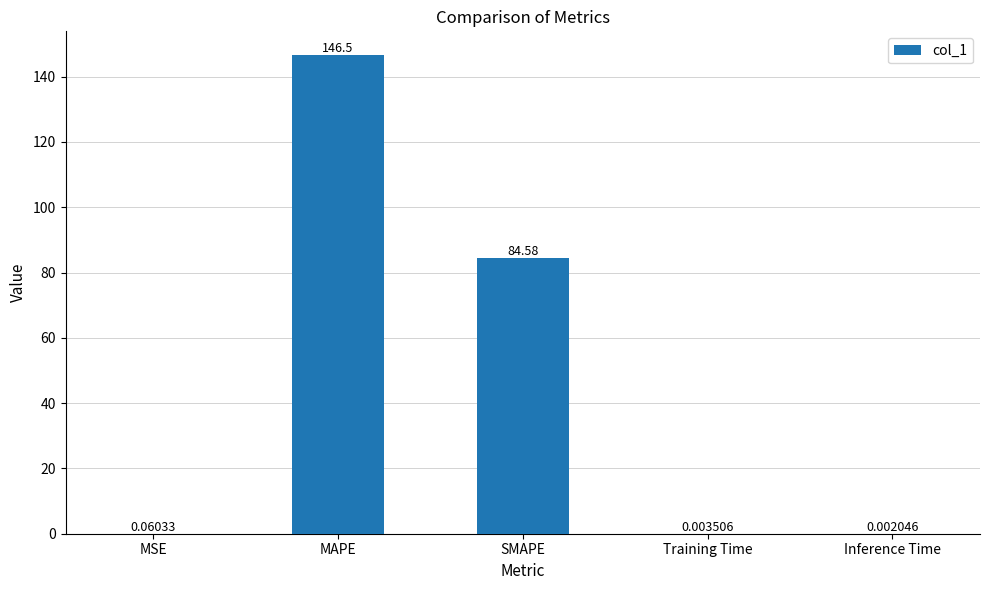

At which label is the value closest to 73?

SMAPE